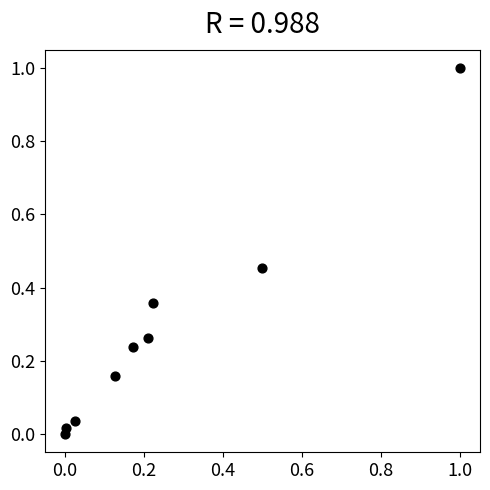

What is the range of X values (max minus min)?

1.0